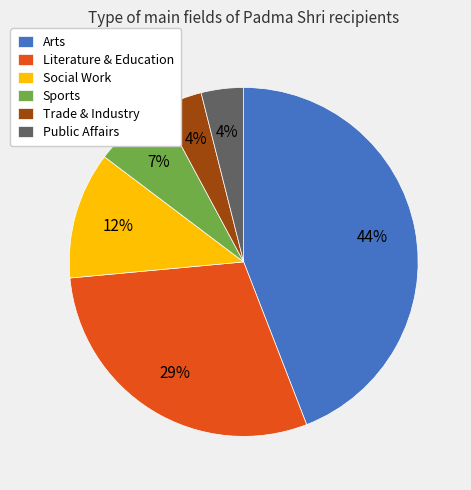

Between Sports and Literature & Education, which is larger?

Literature & Education